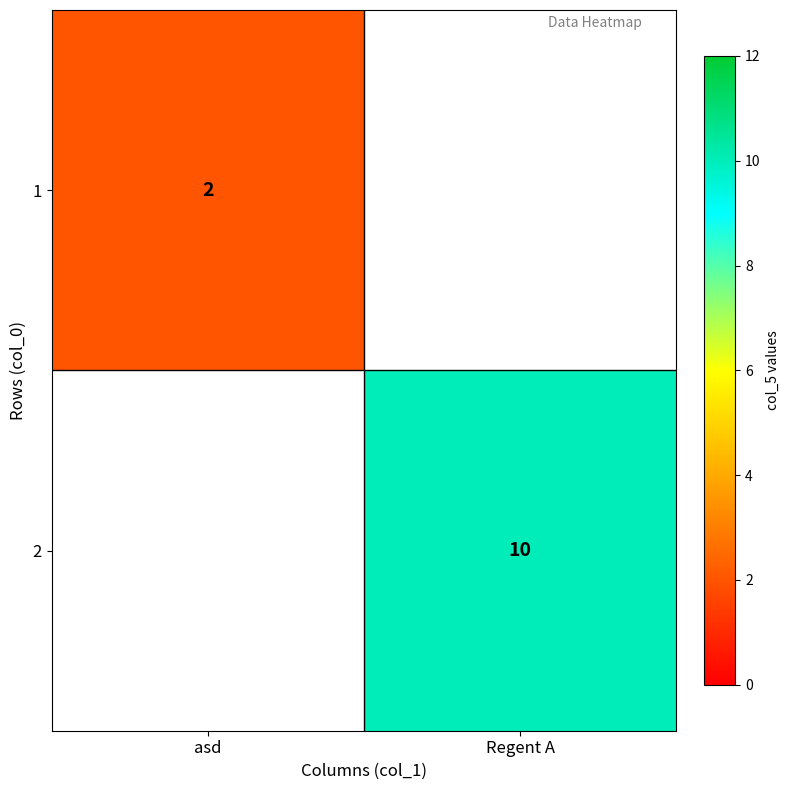

Is it true that 1 equals 2 at asd?

True